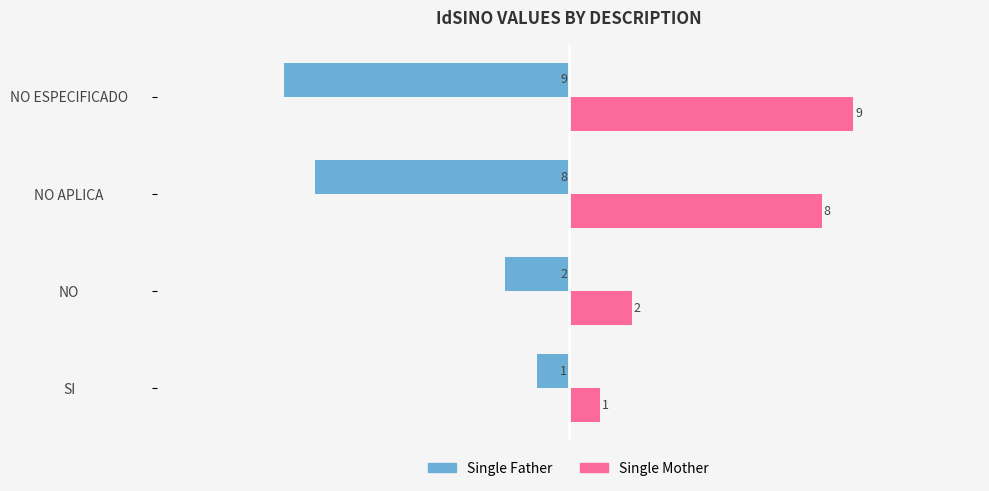

What is the maximum value for Single Father?

-1